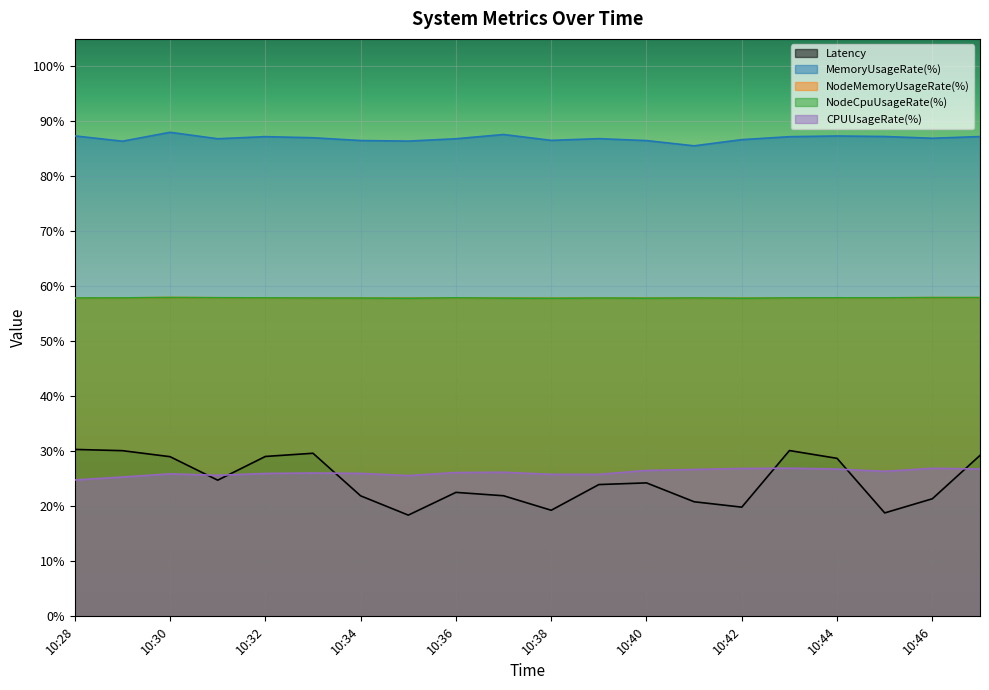

Which category has the highest value in the CPUUsageRate(%) series?

10:43